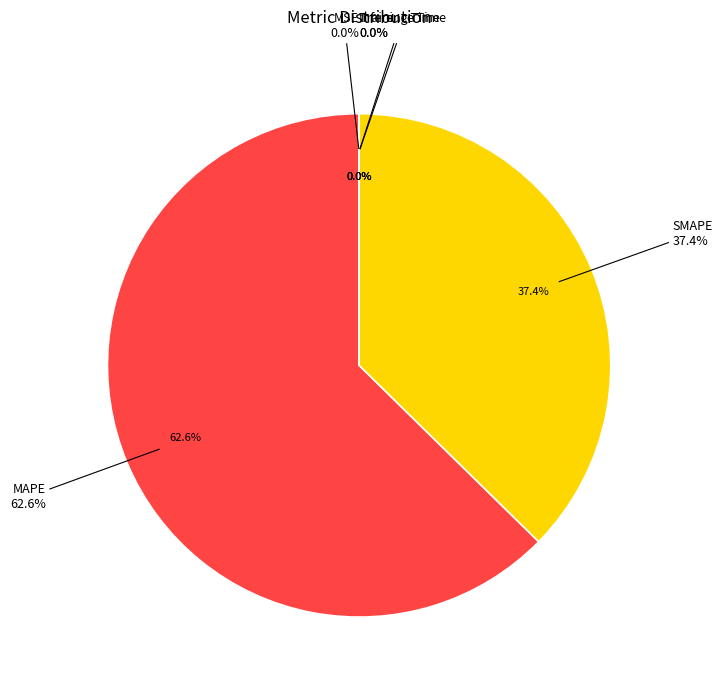

Which slice is the largest?

MAPE